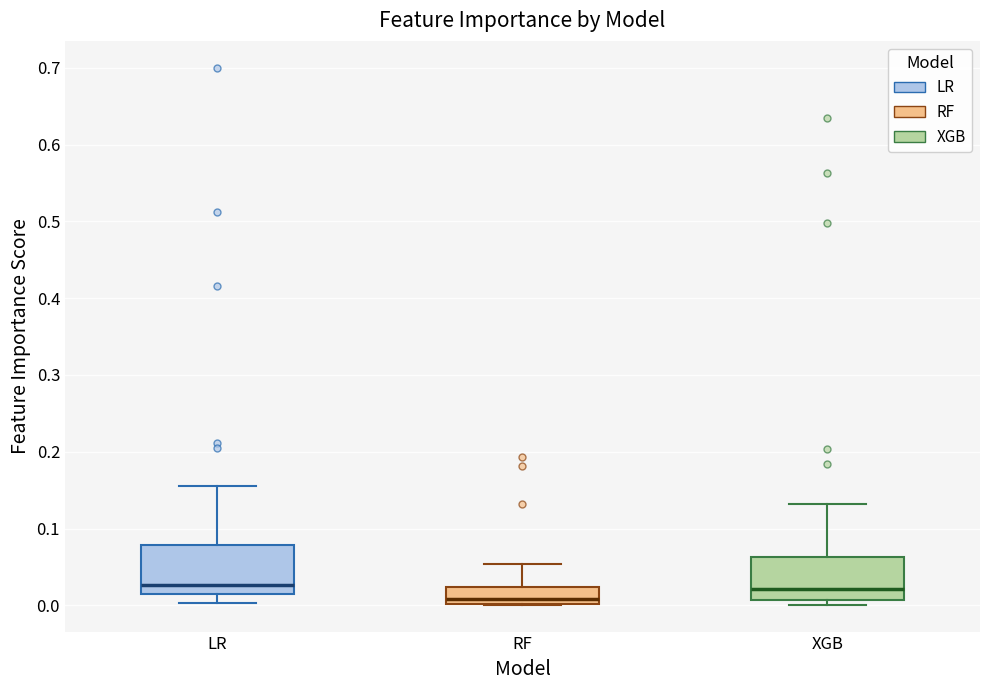

Which box has the lowest median line?

RF